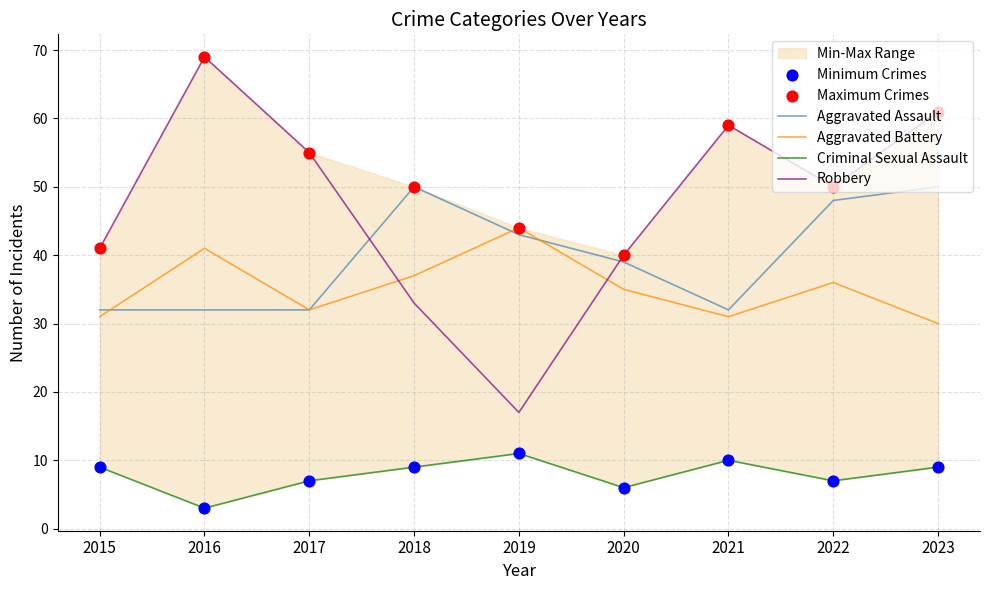

At how many categories does at least one series exceed 59?

2